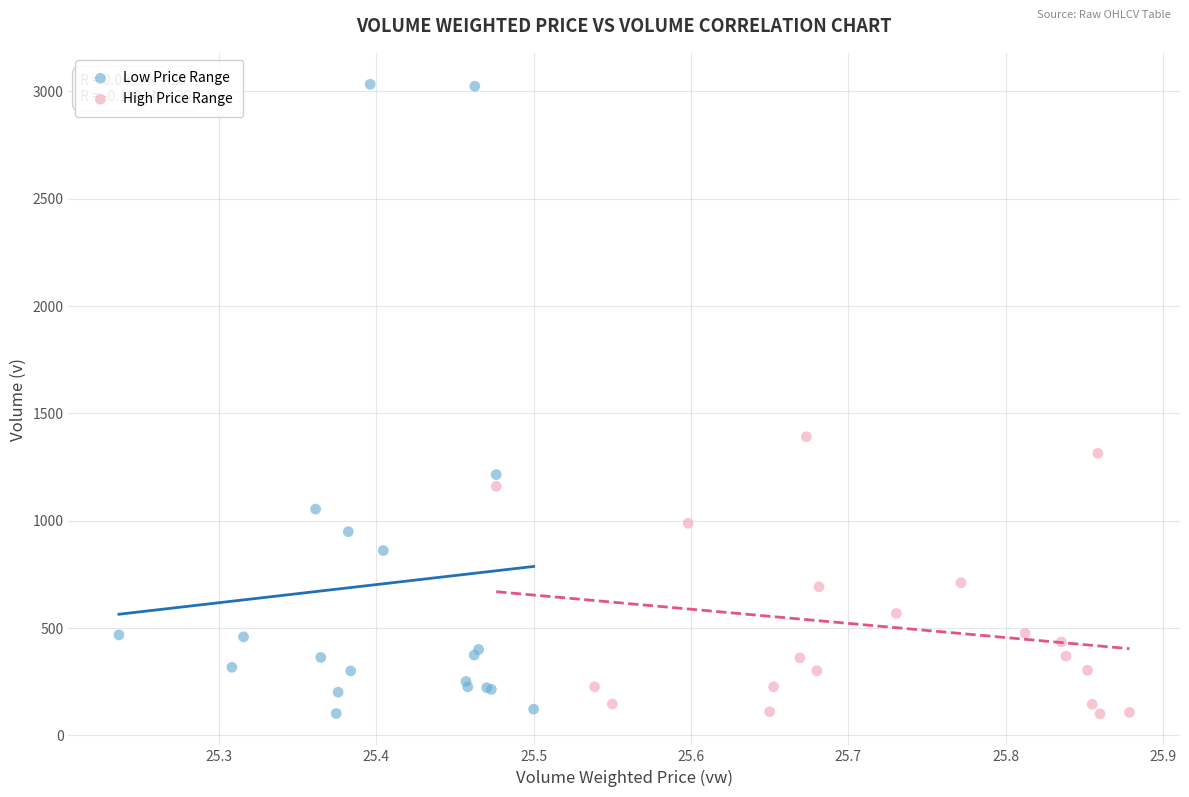

What are all the series names shown in the legend?

Low Price Range, High Price Range